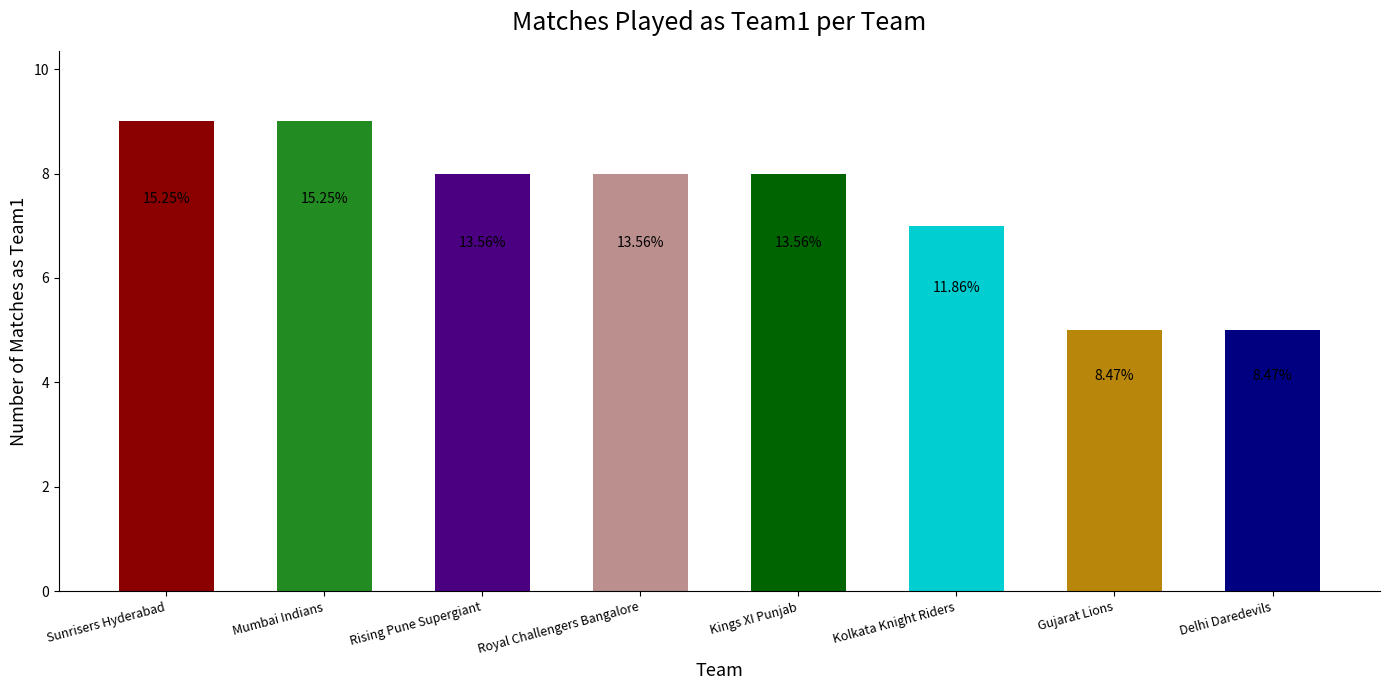

Are the bars horizontal?

No